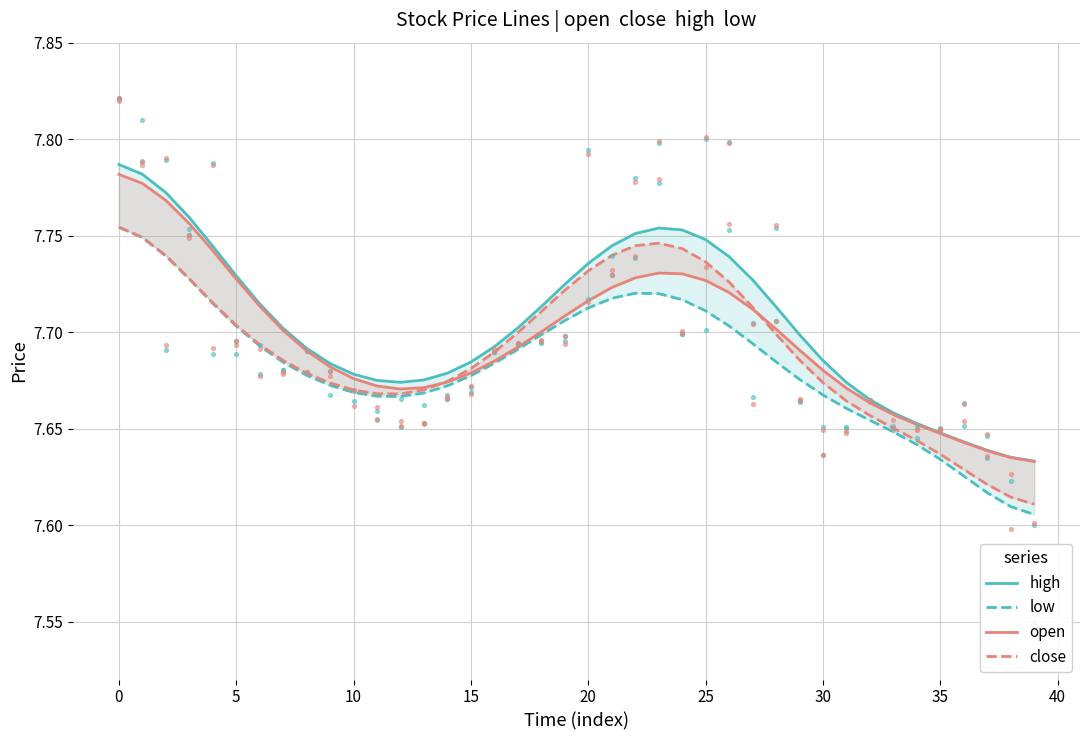

What is the total value across all series at 36?

30.5